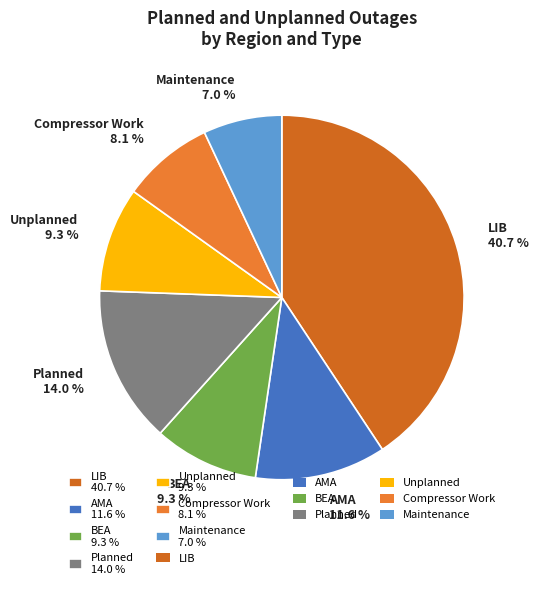

Does BEA 9.3 % represent more than half of the total?

No